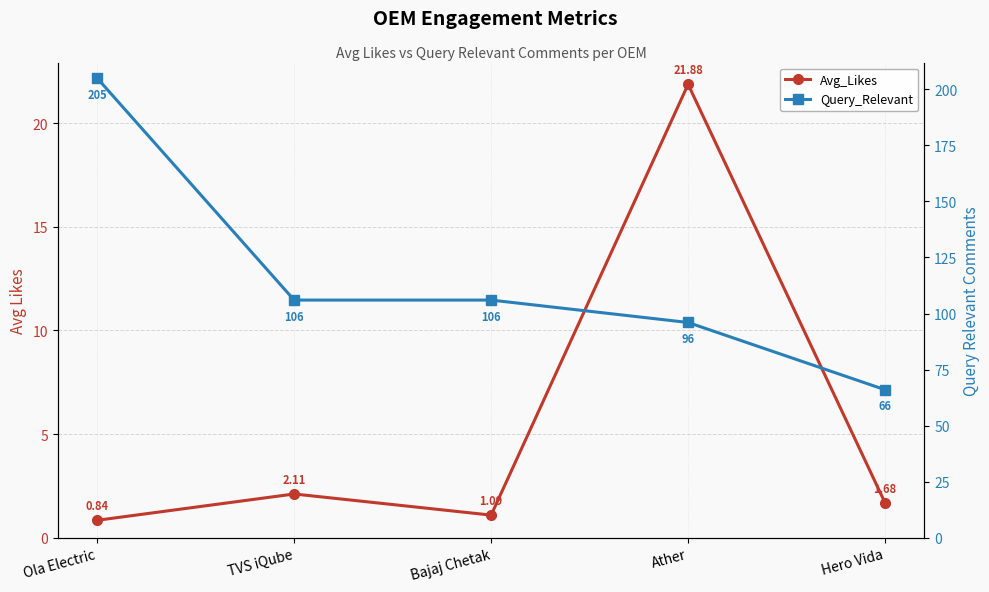

True or false: Query_Relevant and Avg_Likes cross at least once.

False